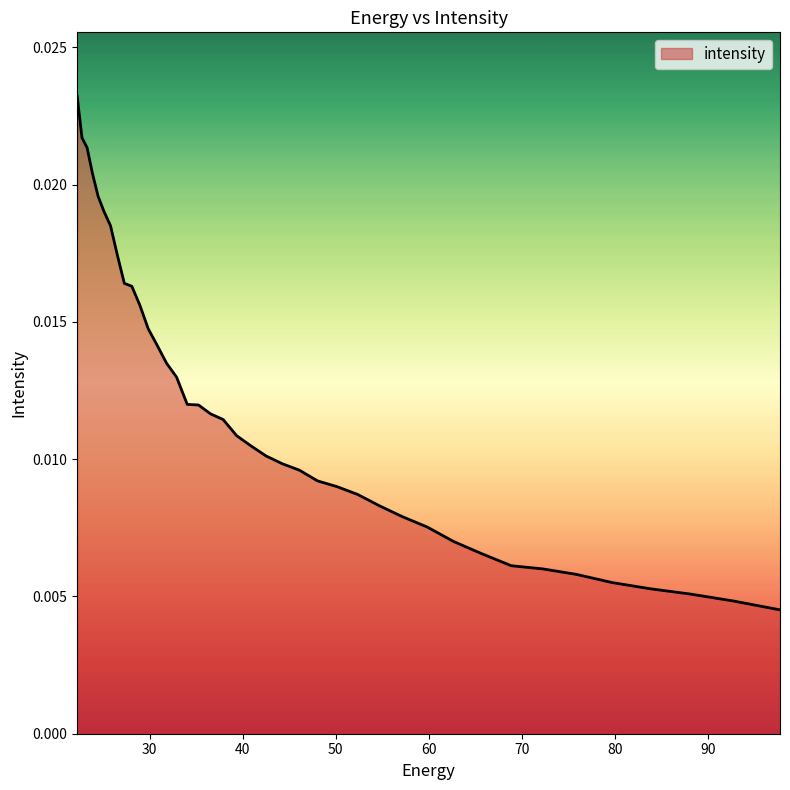

The value at 59.848106 is 0.0. True or false?

True